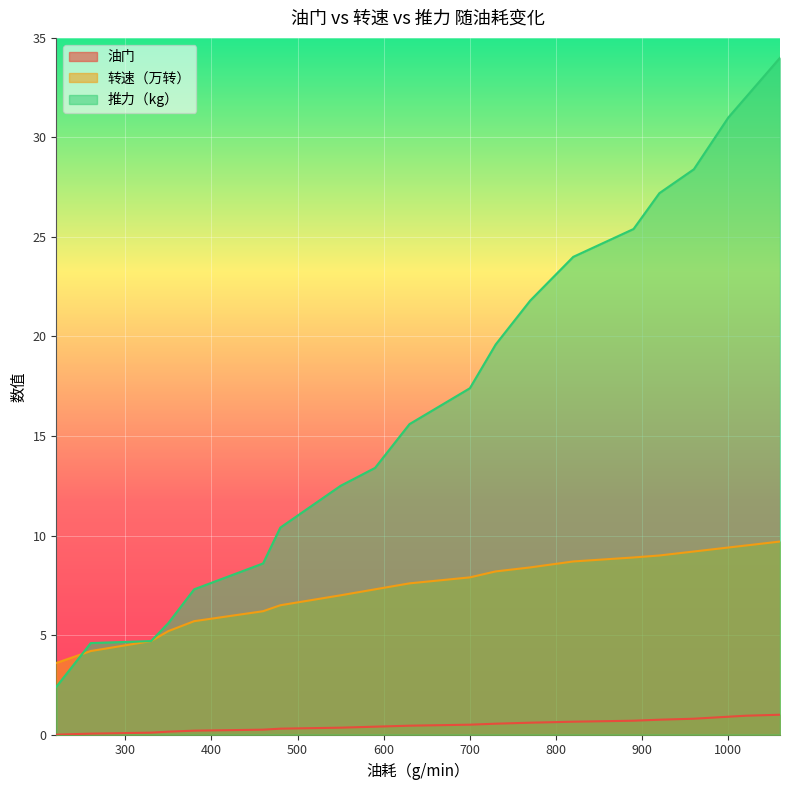

True or false: 油门 has a value of 0.0 at 330.

False